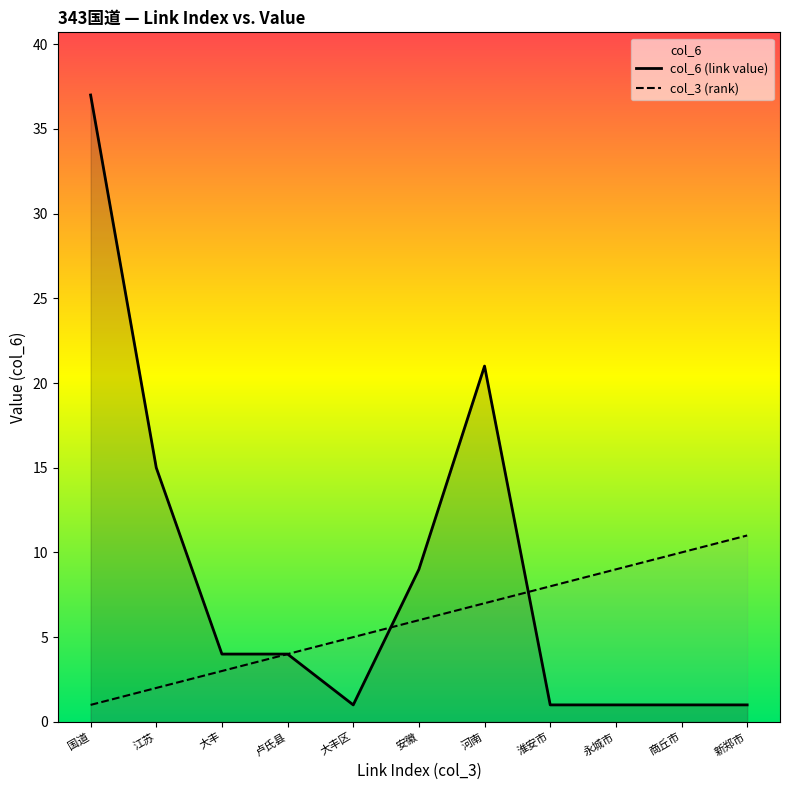

True or false: col_3 (rank) and col_6 (link value) cross at least once.

True